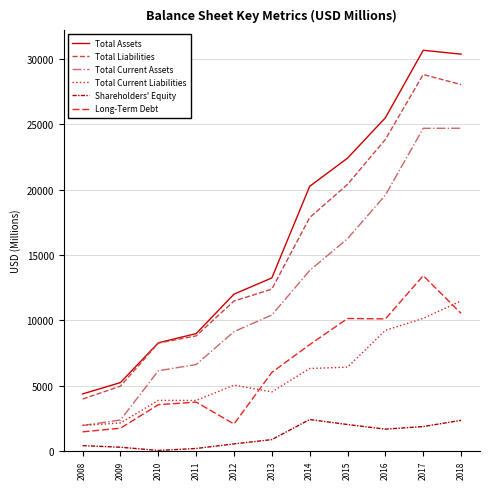

The Long-Term Debt series shows 1853 at 2011. True or false?

False